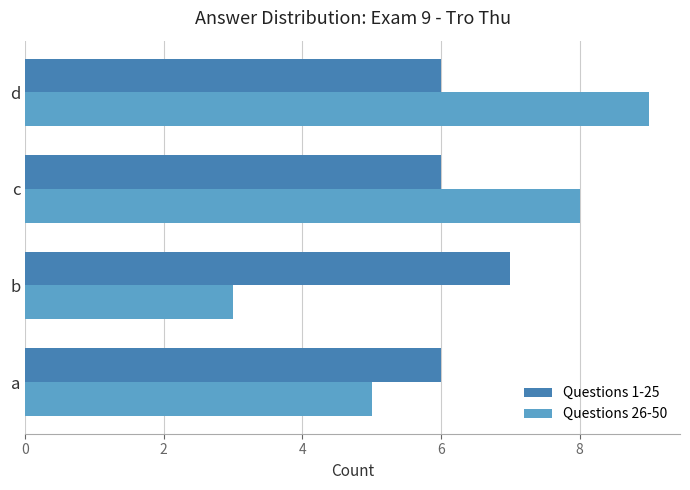

What is the total value across all series at a?

11